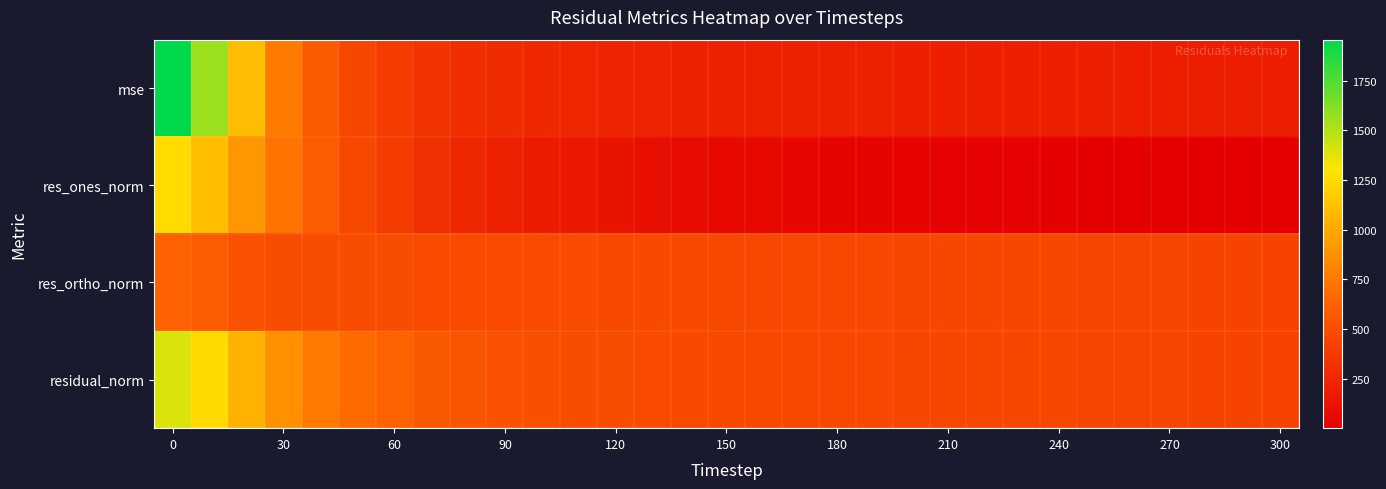

Which series has the widest spread of values?

mse